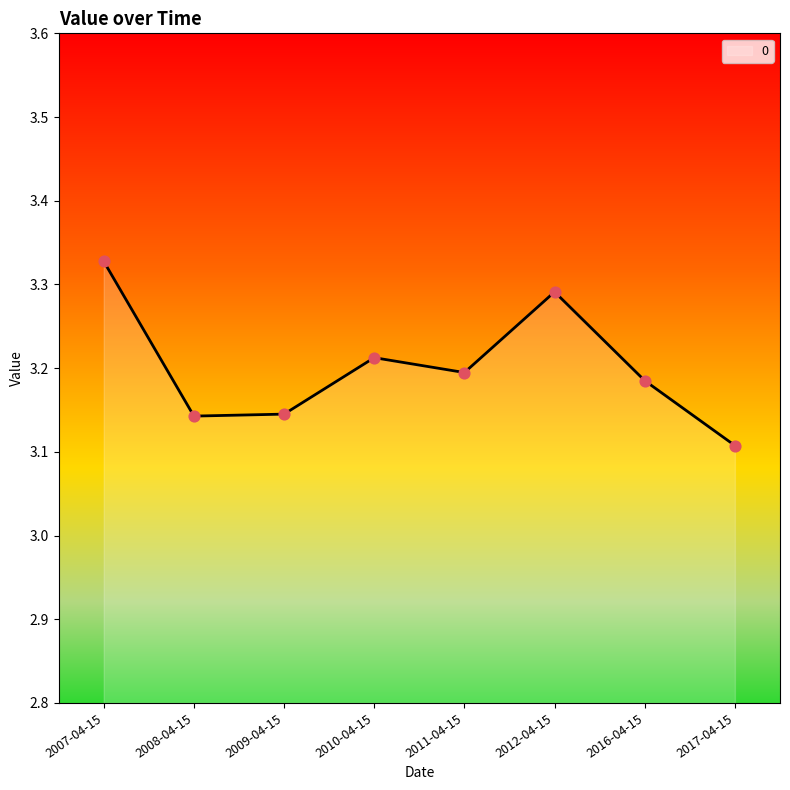

Between 2007-04-15 and 2011-04-15, which is larger?

2007-04-15